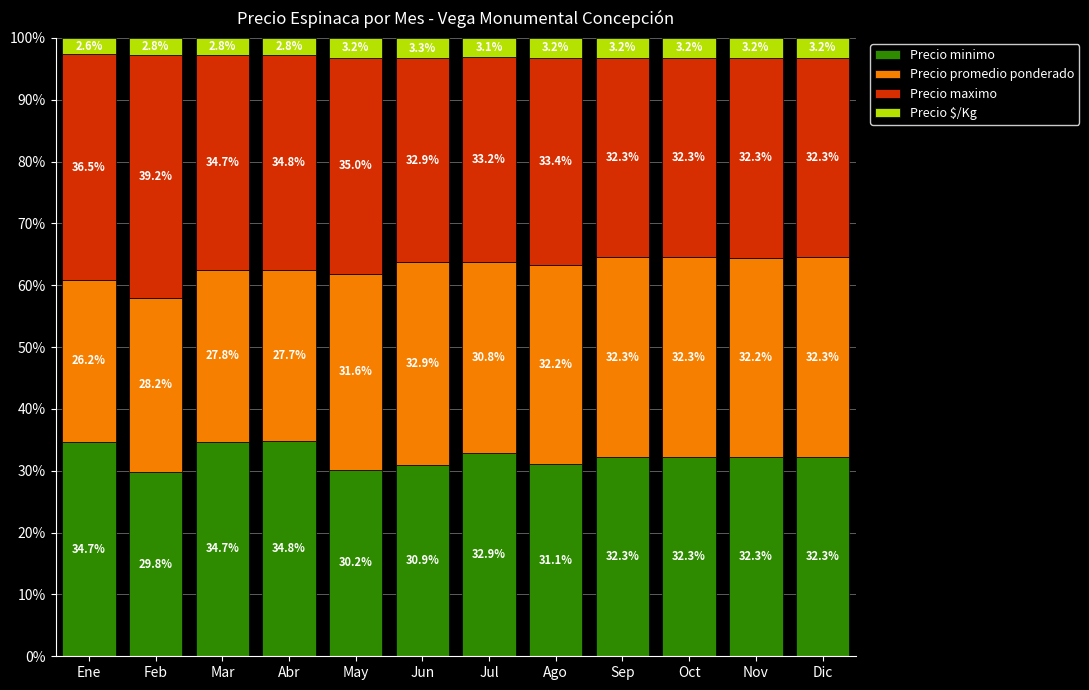

What value does the Precio minimo series have at Dic?

32.3